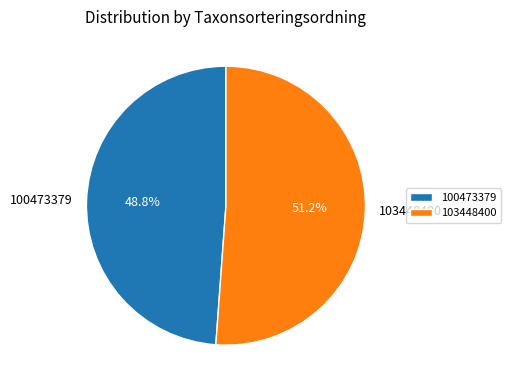

What portion of the pie excludes 100473379?

51.2%